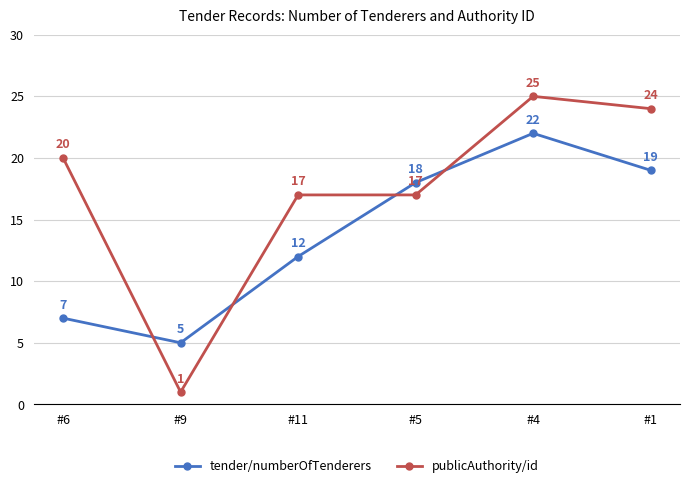

True or false: publicAuthority/id has more than 2 points higher than both neighbors.

False